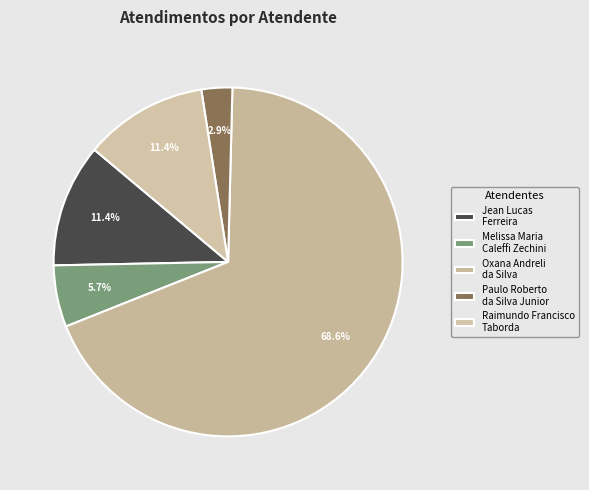

Which slice is the largest?

Oxana Andreli da Silva